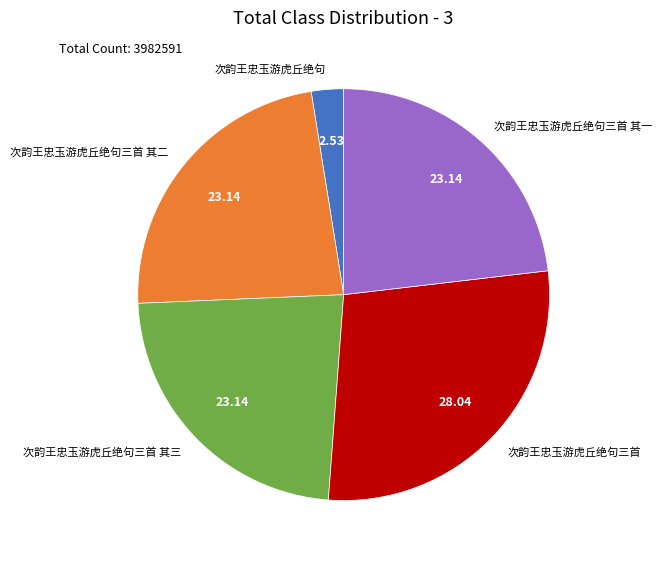

How many segments does this pie chart have?

5